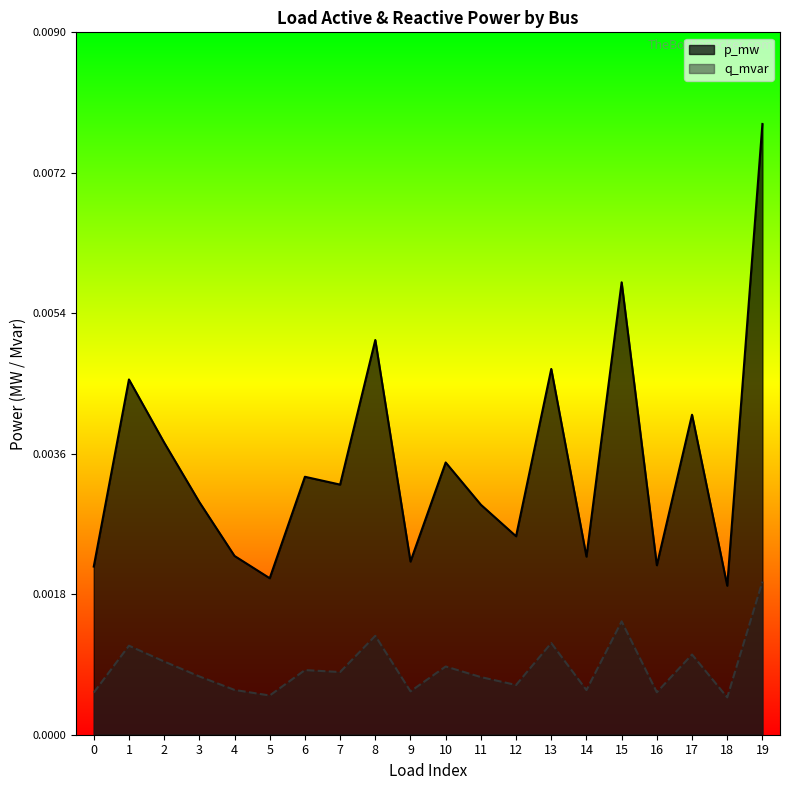

Where is the first local maximum for q_mvar?

1